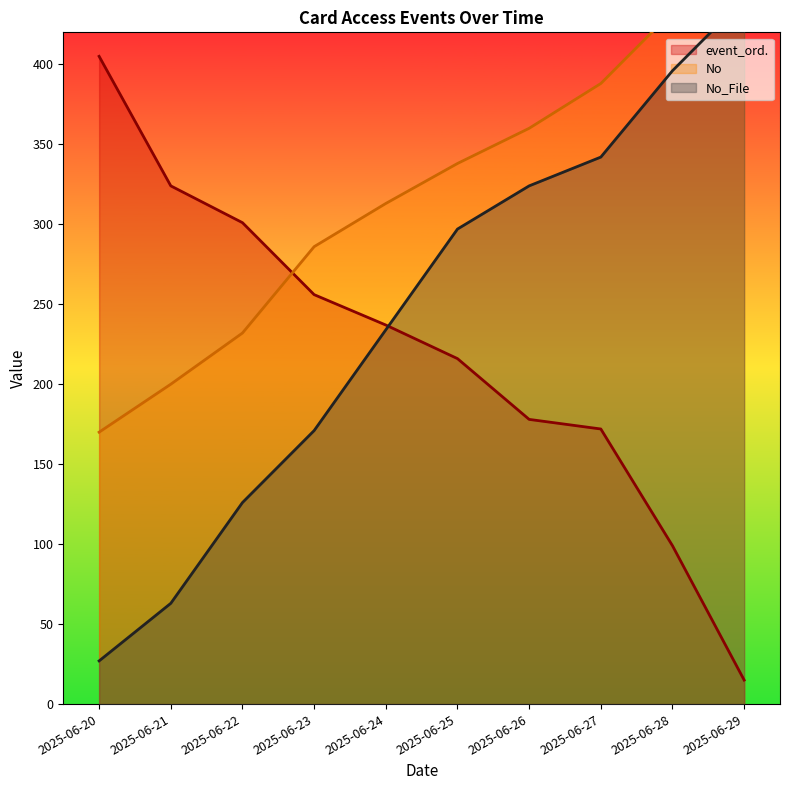

True or false: No_File has more than 0 interior local peaks.

False